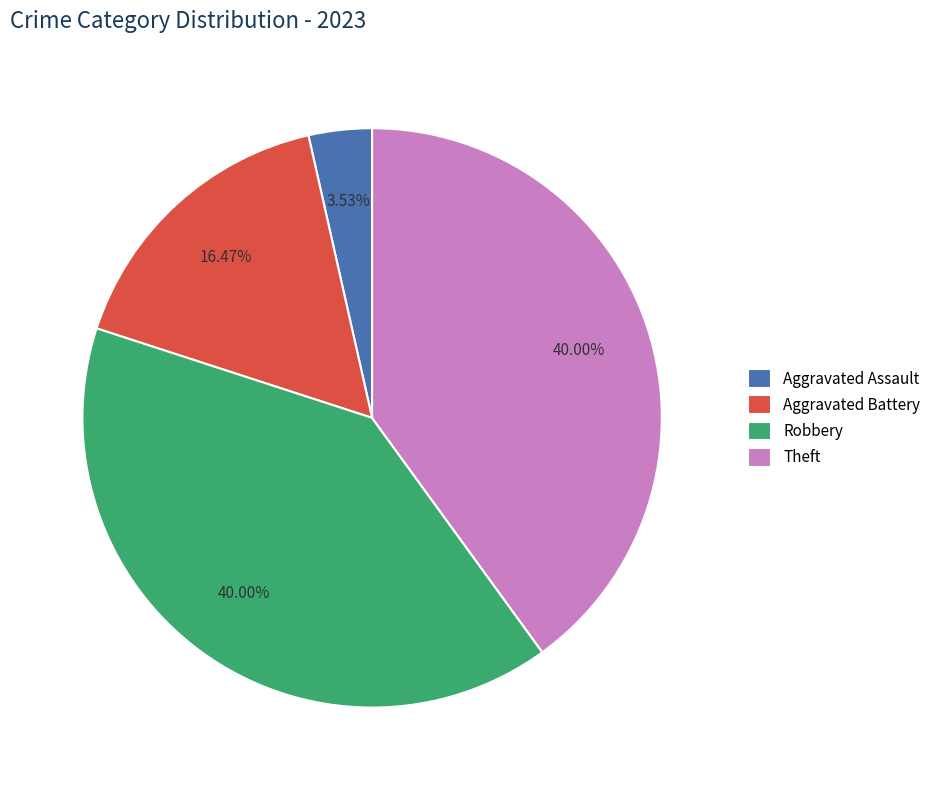

Is there any slice that represents more than half of the pie?

No